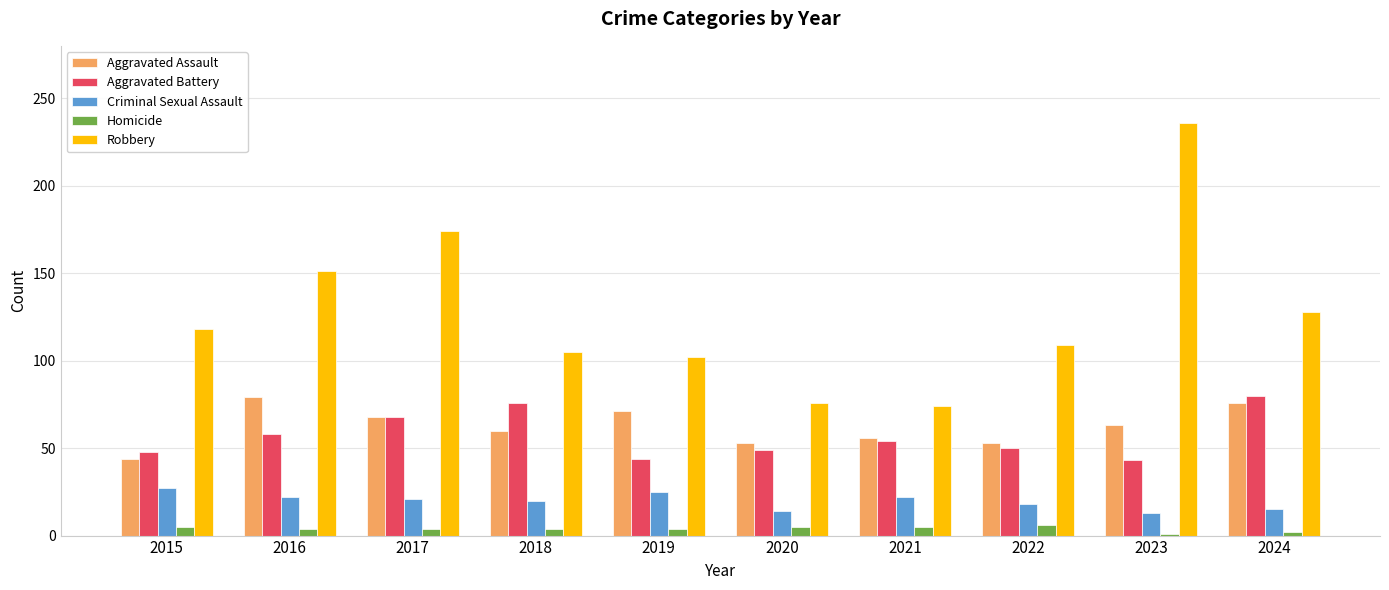

How many data points does each series have?

10